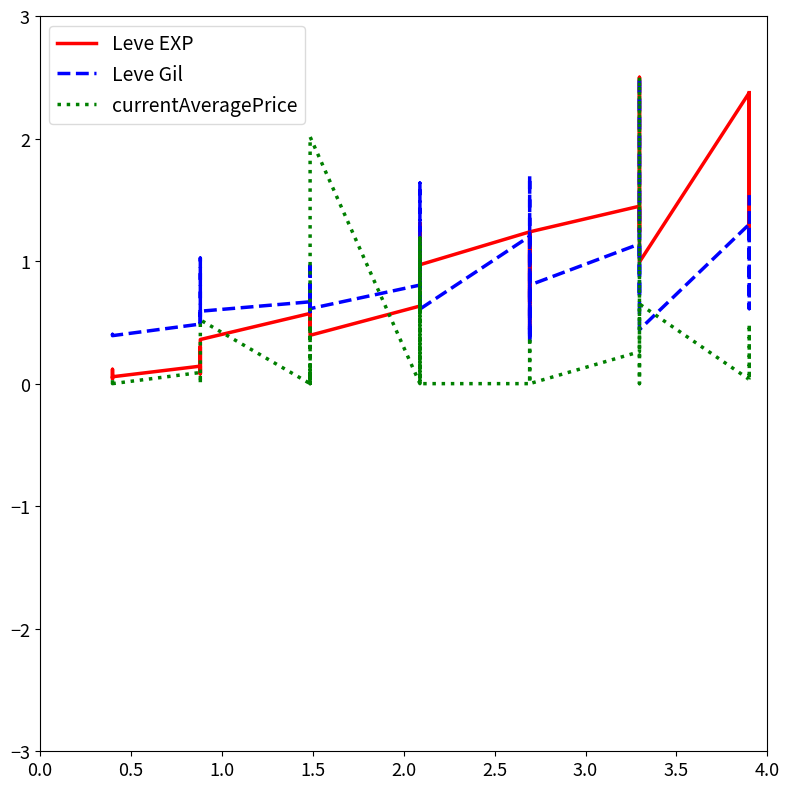

Reading left to right, what are all the values shown in this chart?

Leve EXP: 0.0	0.1	0.1	0.1	0.0	0.1	0.1	0.1	0.3	0.1	0.2	0.4	0.6	0.5	0.7	0.5	0.5	0.4	0.6	1.3	0.9	1.3	1.0	1.0	1.2	0.7	1.0	1.2	0.4	1.2	1.4	1.2	1.5	2.1	2.5	1.0	2.4	2.4	1.2	2.4
Leve Gil: 0.4	0.4	0.4	0.4	0.4	0.4	0.5	0.6	1.0	0.5	0.6	0.6	0.7	0.6	0.8	0.6	1.0	0.6	0.8	1.6	0.6	0.8	0.6	0.6	1.2	0.4	1.7	1.0	0.4	0.8	1.1	0.8	0.7	1.3	2.5	0.4	1.3	1.0	0.6	1.5
currentAveragePrice: 0.0	0.0	0.0	0.0	0.0	0.0	0.1	0.0	0.0	0.0	0.0	0.5	0.0	0.1	0.0	0.5	0.0	2.0	0.0	1.2	0.0	1.2	0.0	0.0	0.0	0.0	0.1	0.4	0.1	0.0	0.3	2.5	0.5	0.0	0.5	0.6	0.0	0.0	0.5	0.0